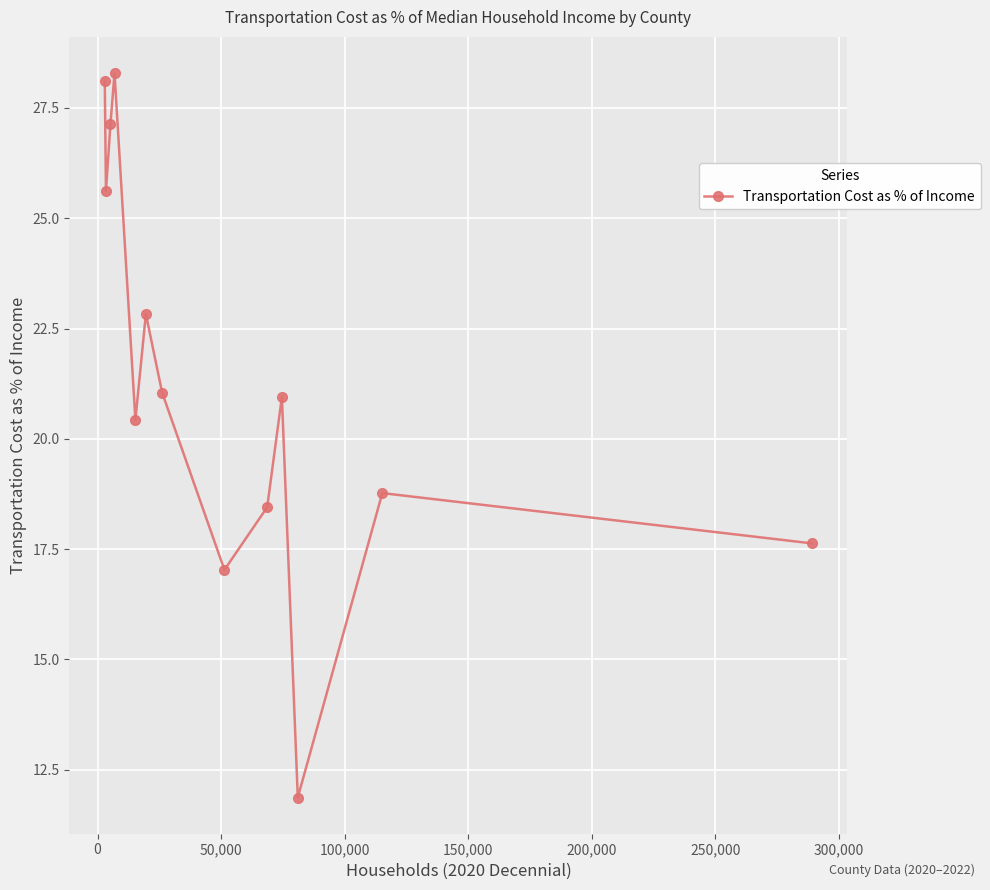

How many lines are shown in the chart?

1